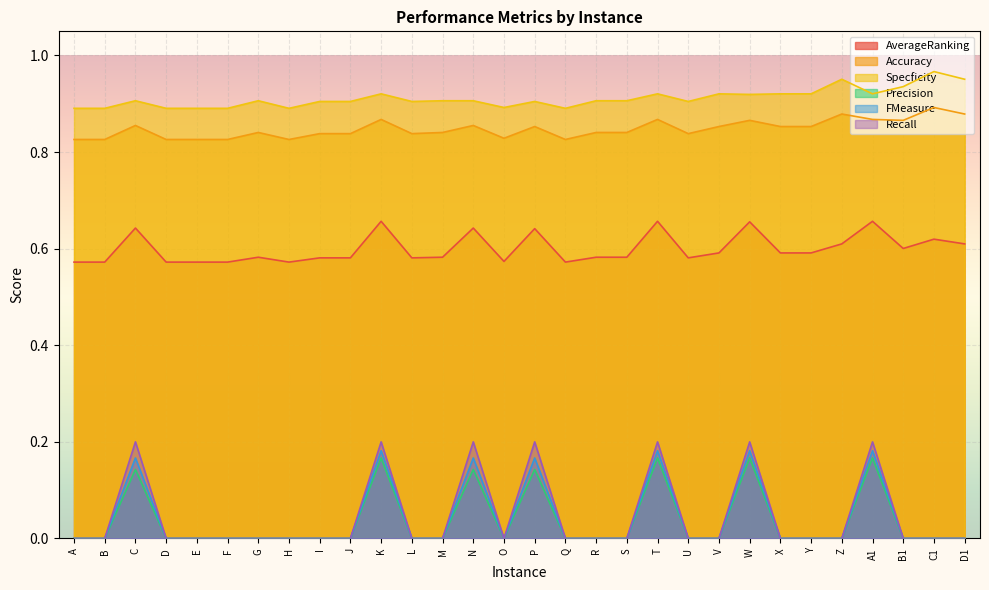

What is the difference between the maximum and minimum values in the Recall series?

0.2